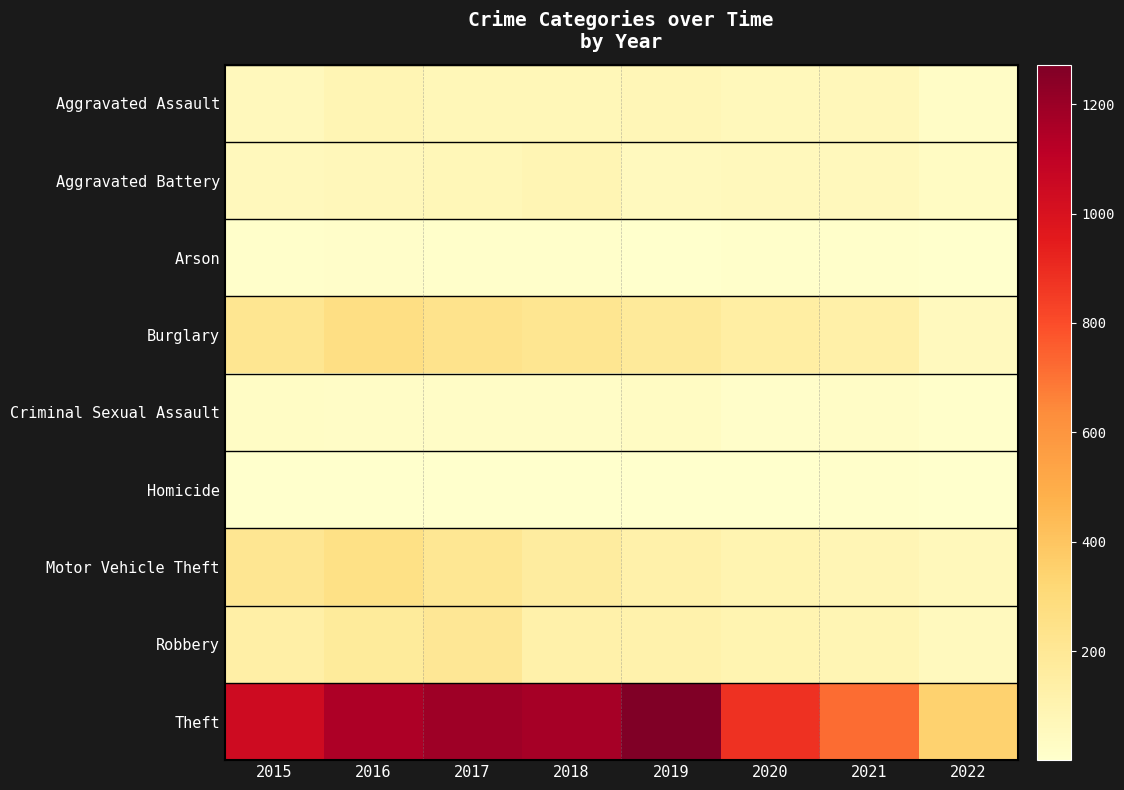

Which series has the widest spread of values?

Theft